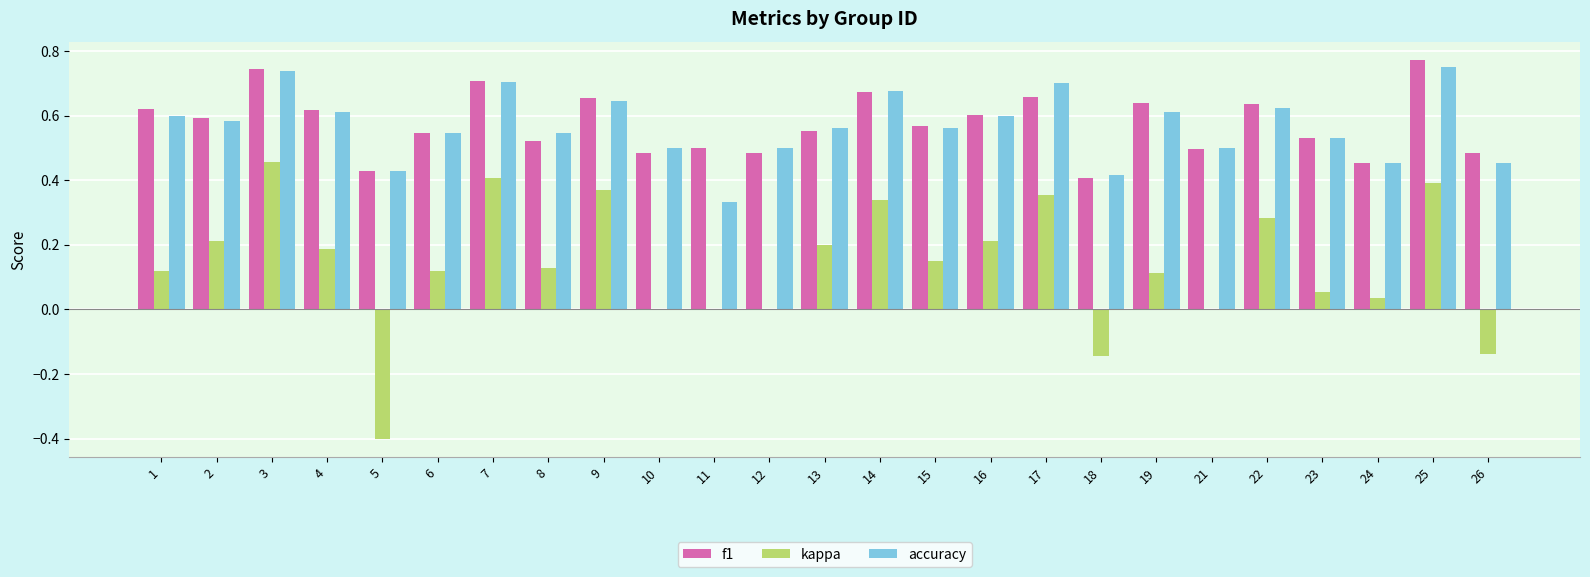

The value of f1 at 24 is 0.5. True or false?

True